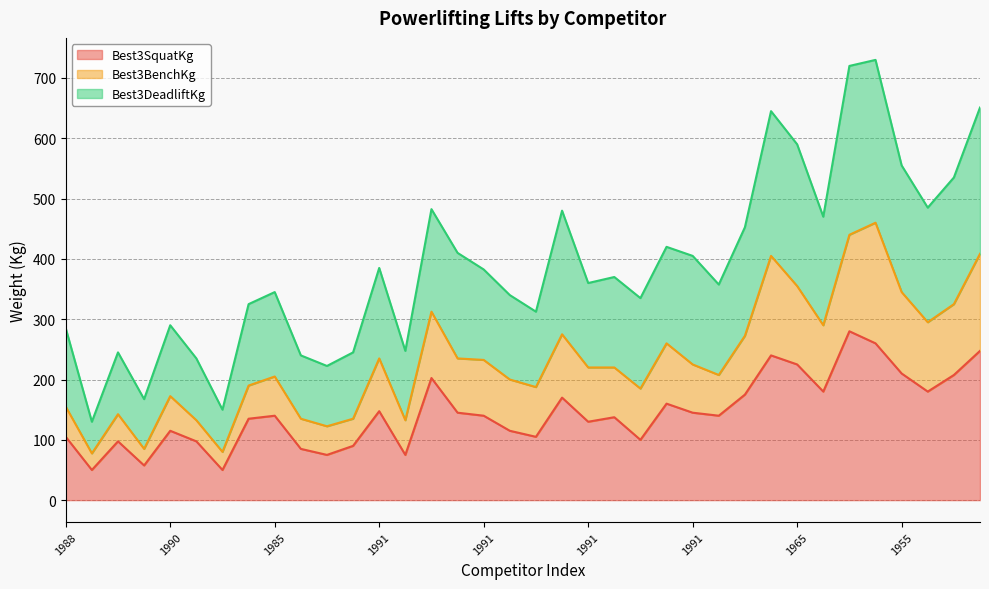

Between 1985 and 1961, which series saw the biggest shift?

Best3DeadliftKg